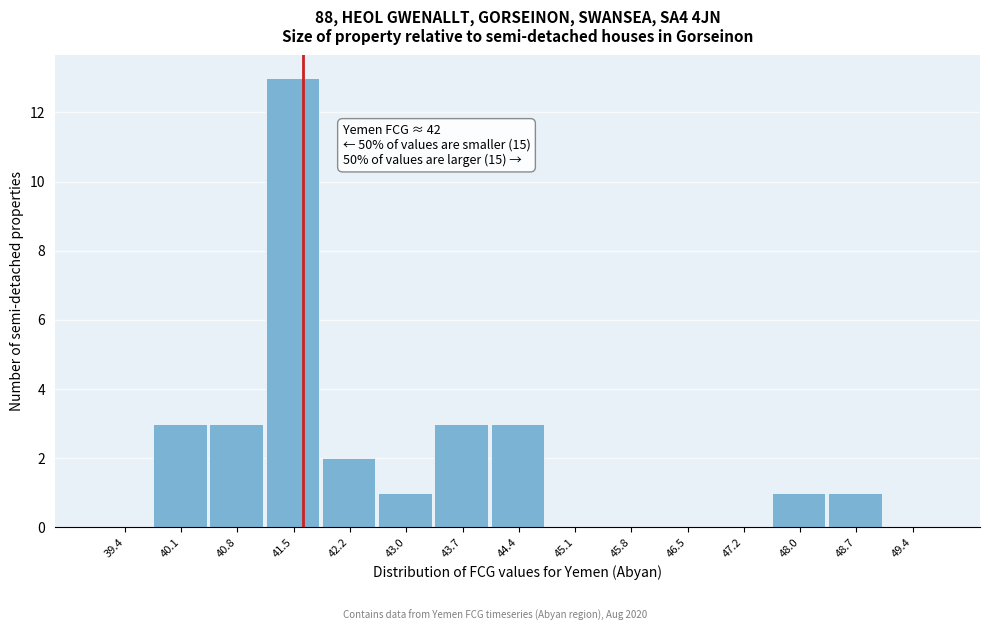

Reading left to right, extract all data points from this chart.

39.4=0	40.1=3	40.8=3	41.5=13	42.2=2	43.0=1	43.7=3	44.4=3	45.1=0	45.8=0	46.5=0	47.2=0	48.0=1	48.7=1	49.4=0